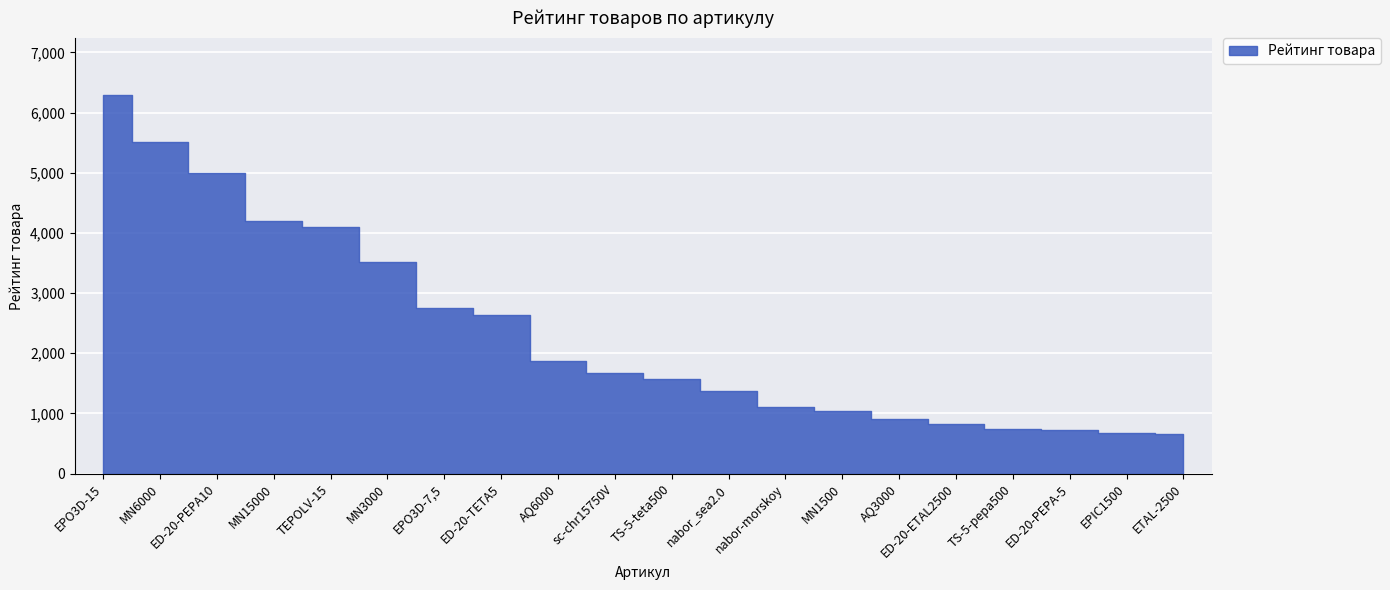

What is the greatest value displayed?

6288.8